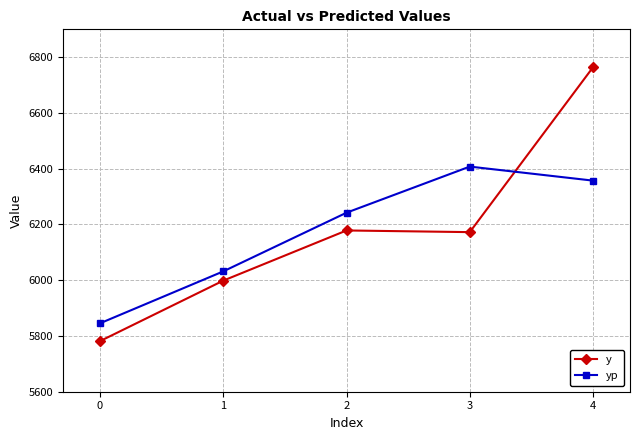

What is the minimum value for y?

5781.5